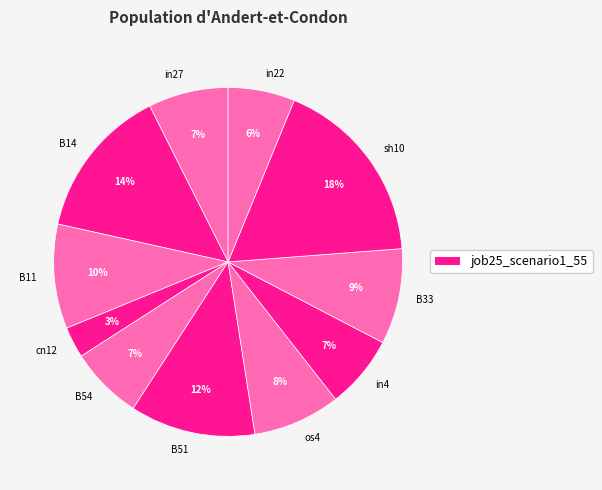

Between B33 and in4, which is larger?

B33